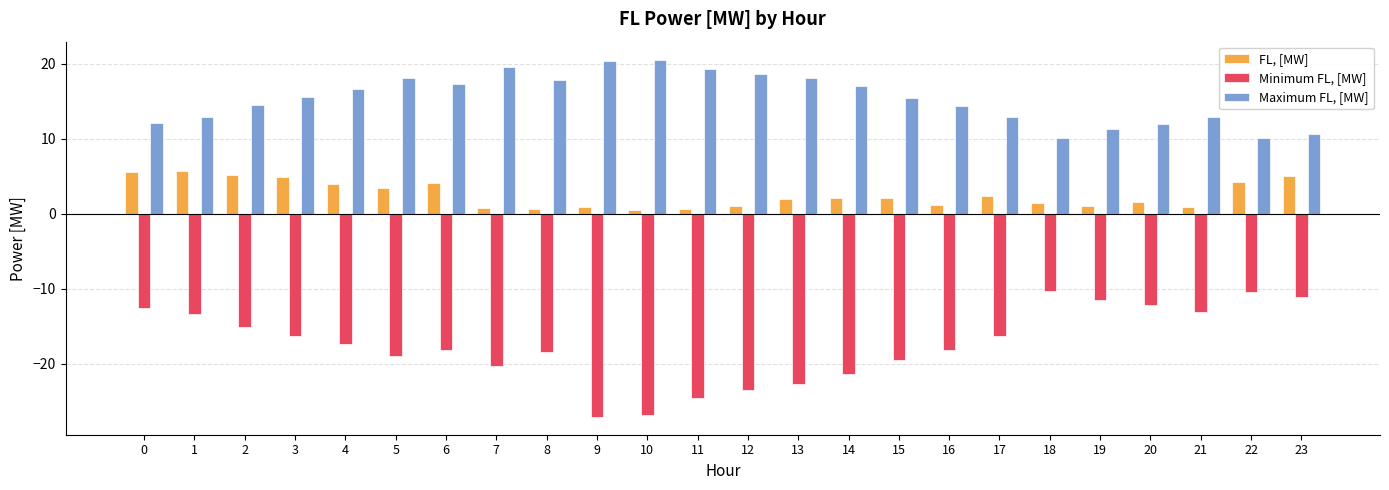

True or false: FL, [MW] has a value of 1.2 at 16.

True